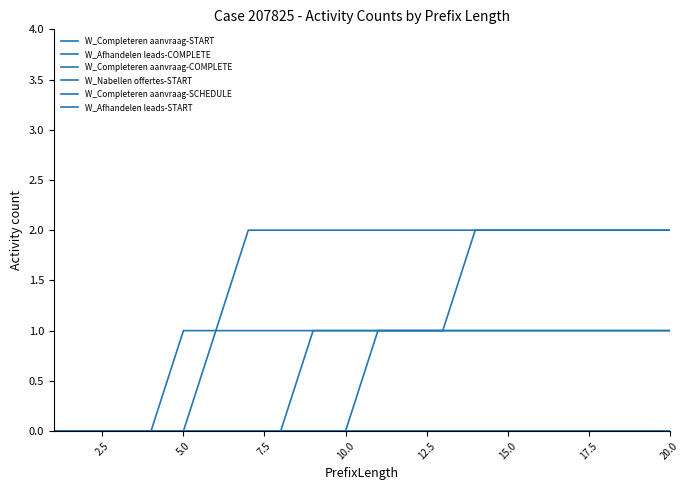

Is this an area chart (filled region under the line)?

No